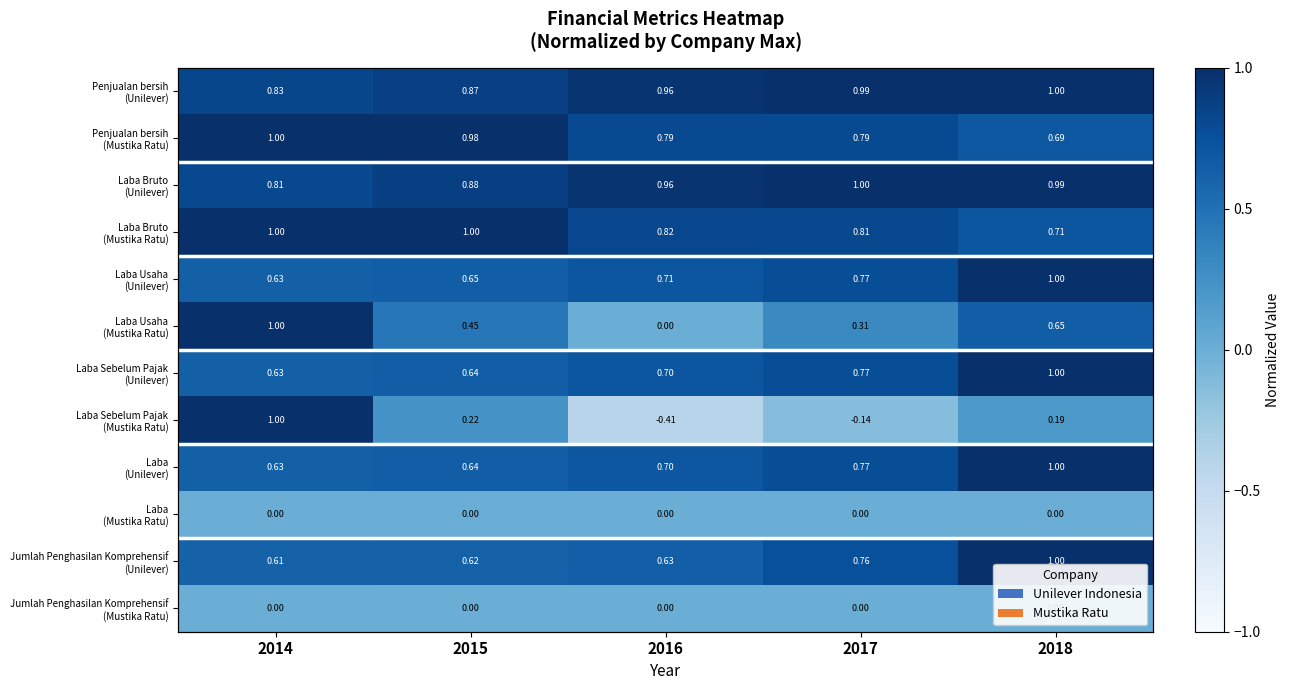

What is the total value across all series at 2015?

7.0